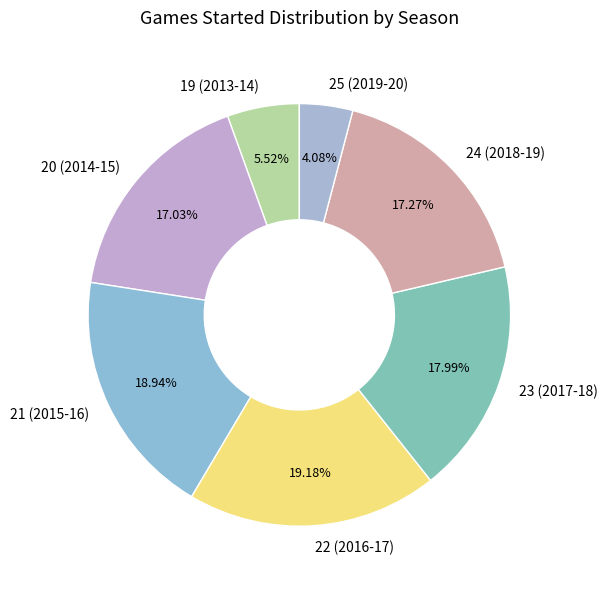

Is the sum of 19 (2013-14) and 25 (2019-20) greater than half?

No